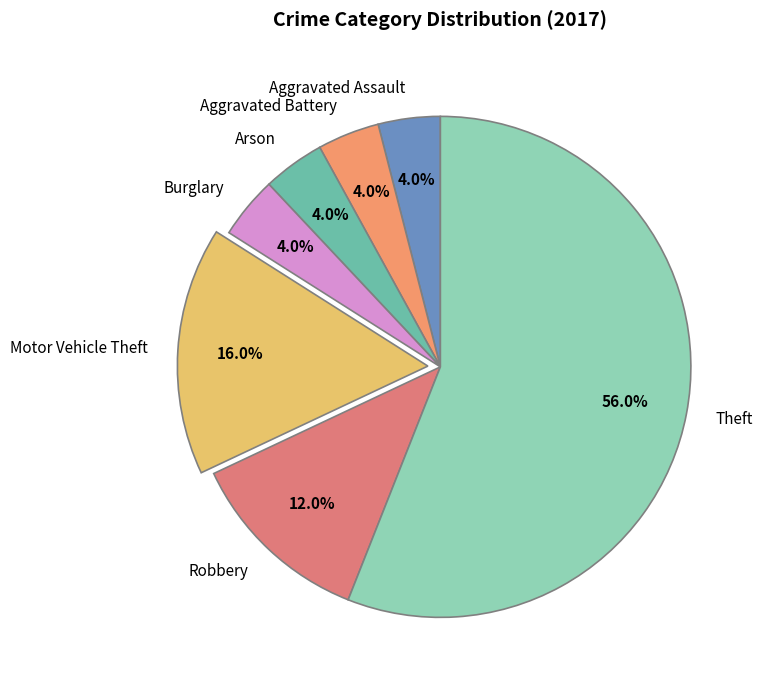

Which category accounts for the majority?

Theft